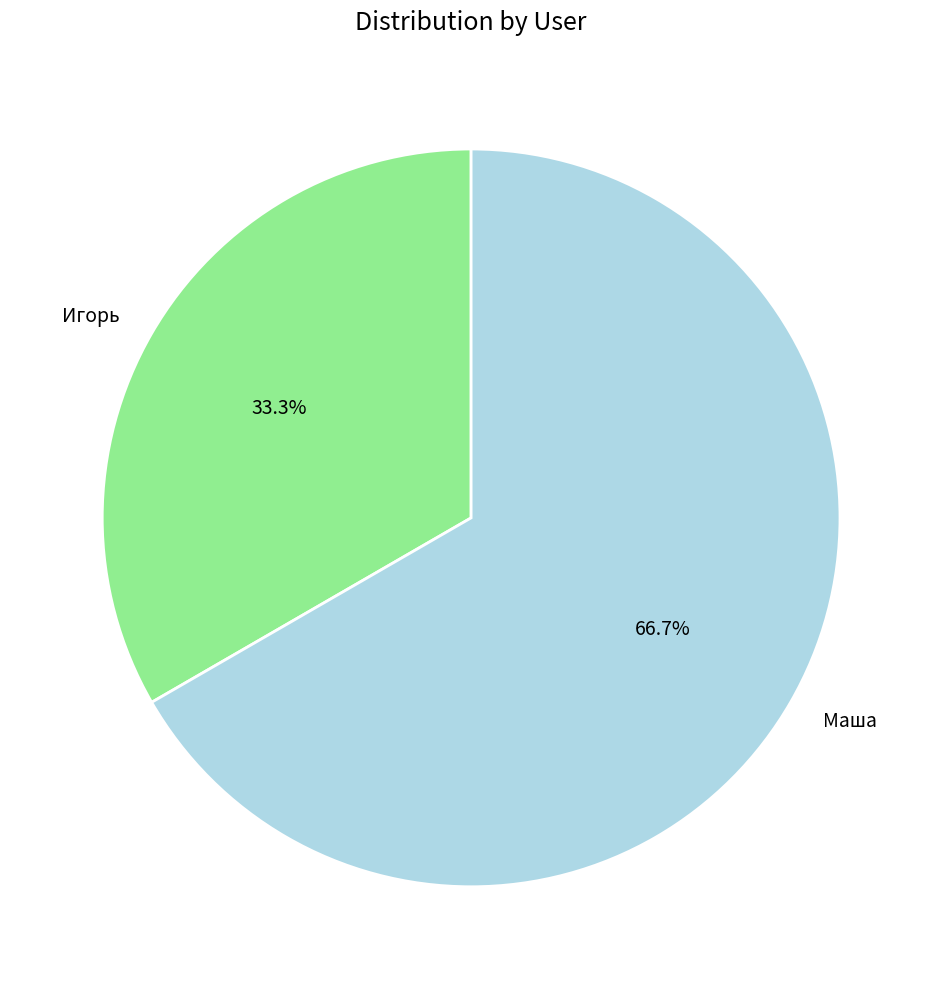

The Игорь slice represents 28% of the pie. True or false?

False